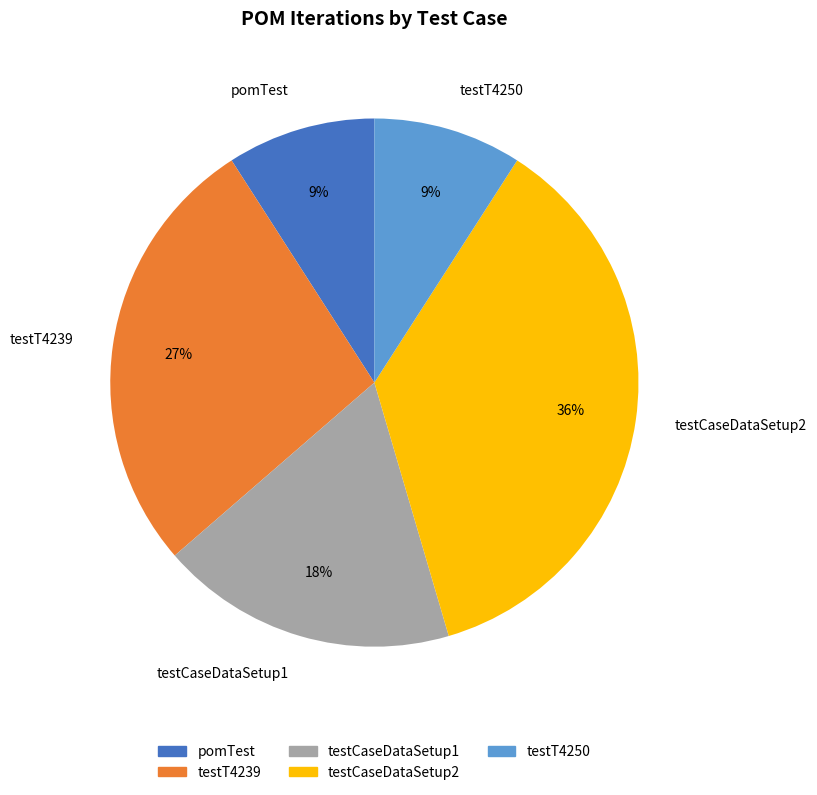

Is the sum of testT4239 and testT4250 greater than half?

No